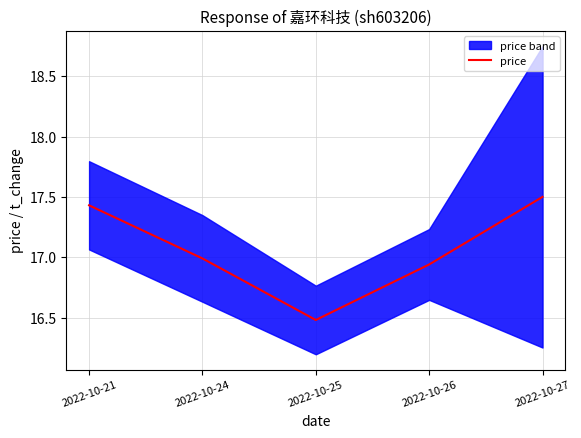

Which has a higher value, 2022-10-24 or 2022-10-21?

2022-10-21